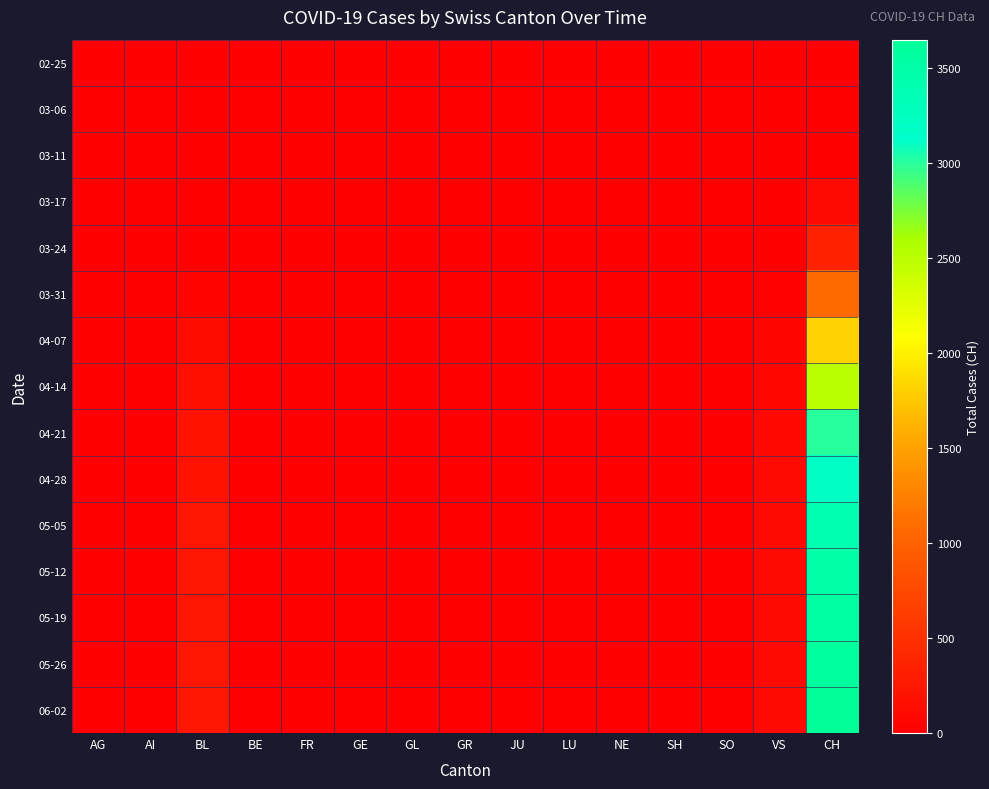

At which category does the chart reach its minimum across all series?

AG